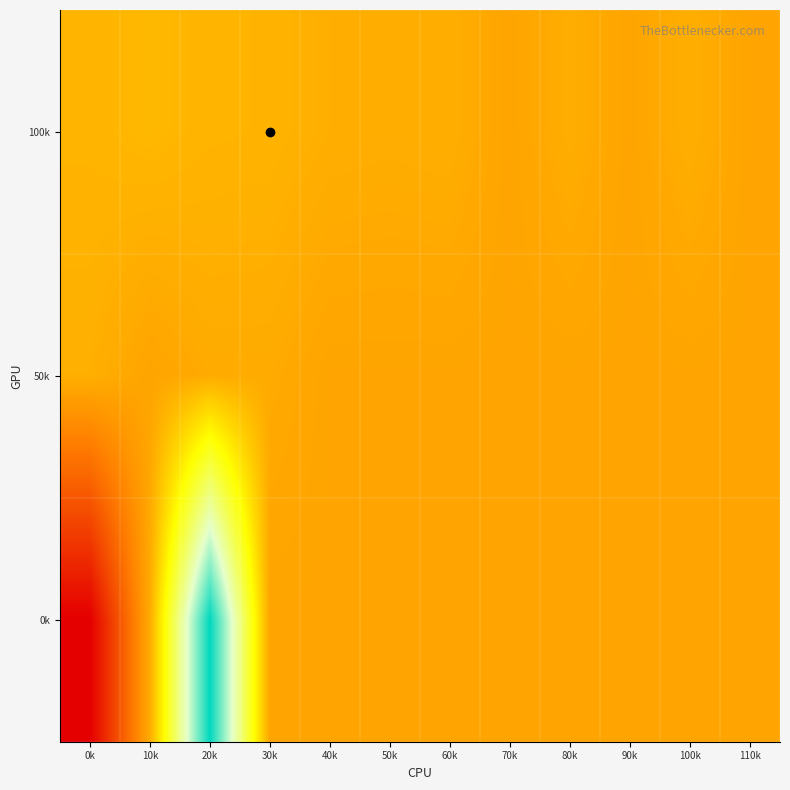

Count the number of data series in this chart.

3